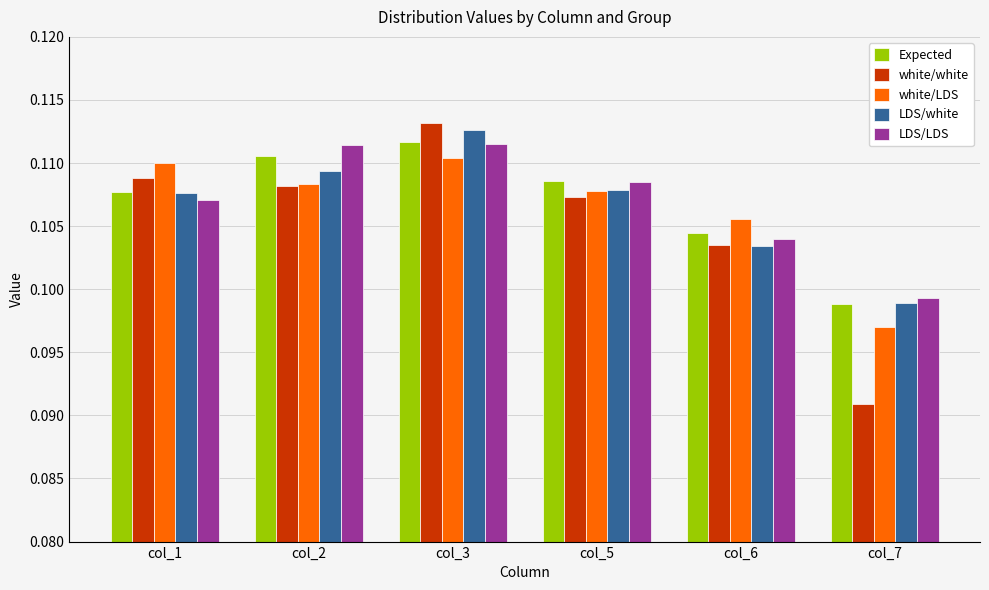

The LDS/white series shows 0.2 at col_7. True or false?

False